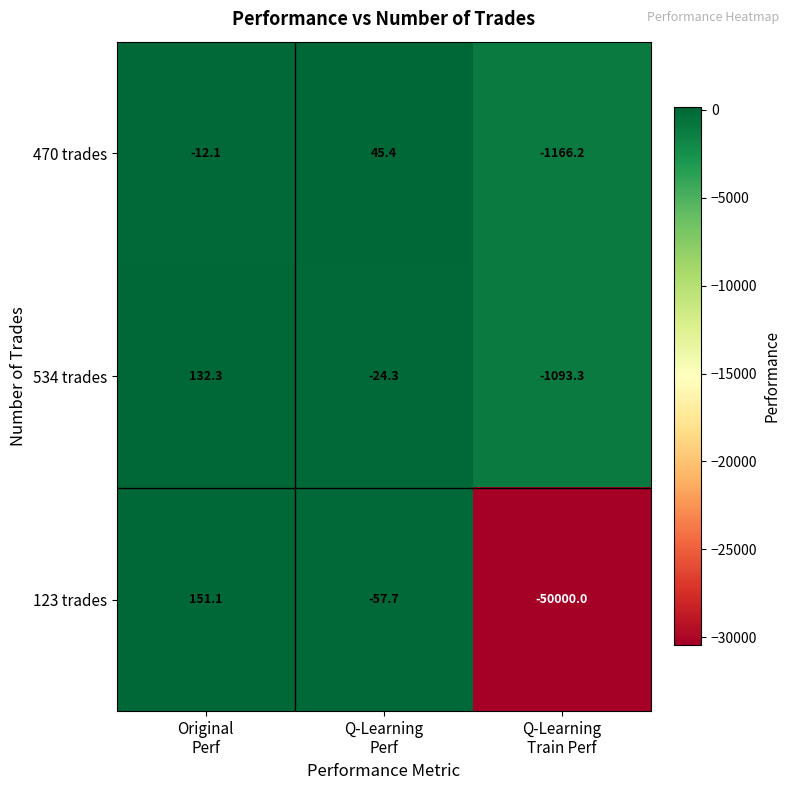

Which series has the largest total across all categories?

534 trades